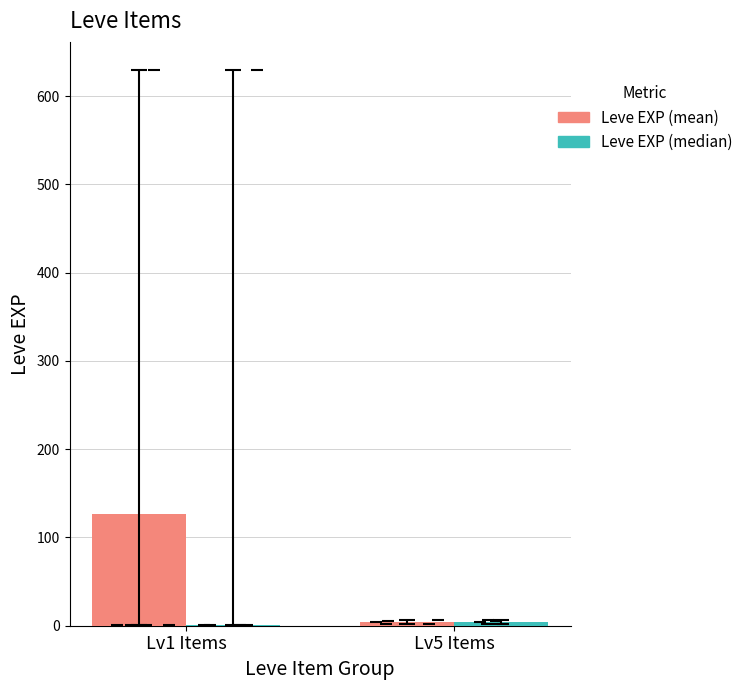

What is the spread (max minus min) of values at Lv1 Items?

125.8